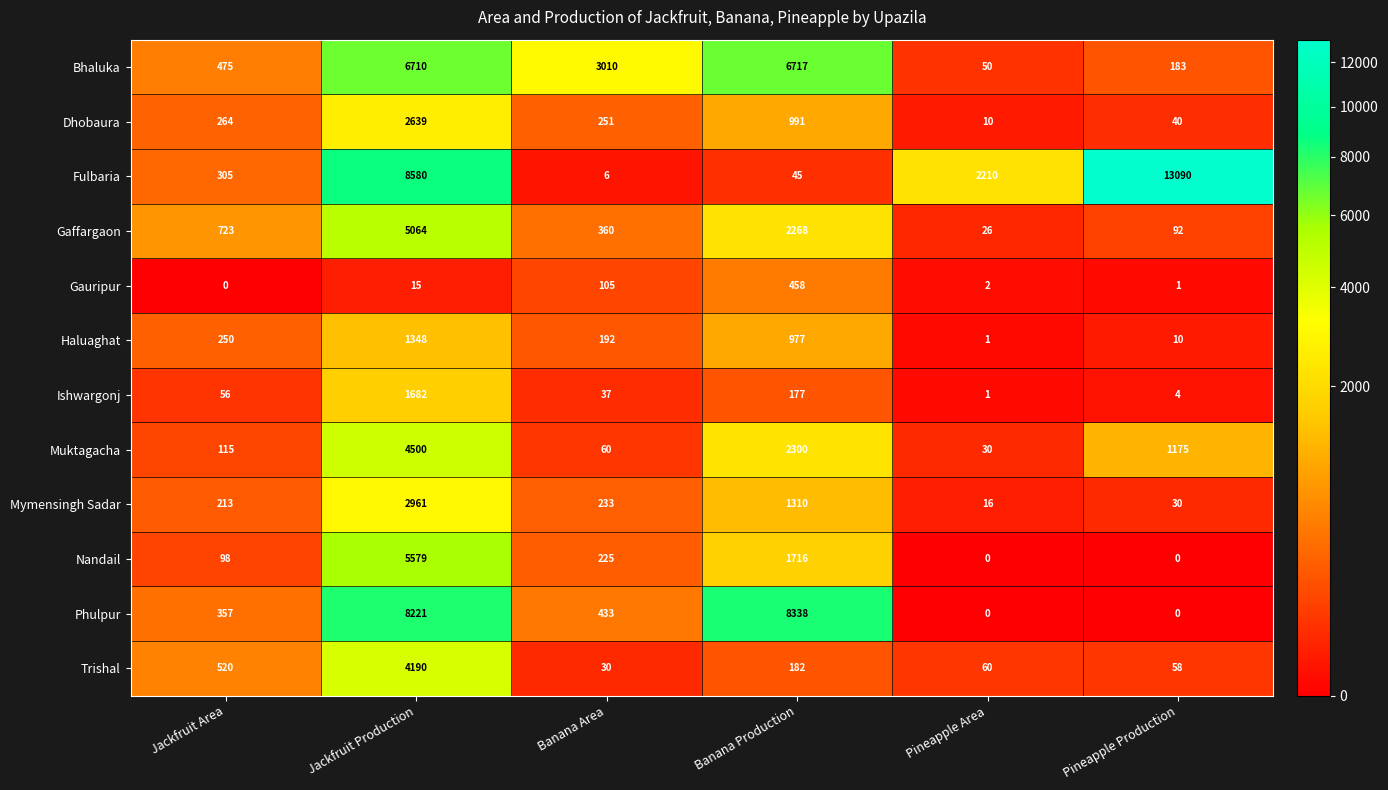

What is the average value of the Gaffargaon series?

1422